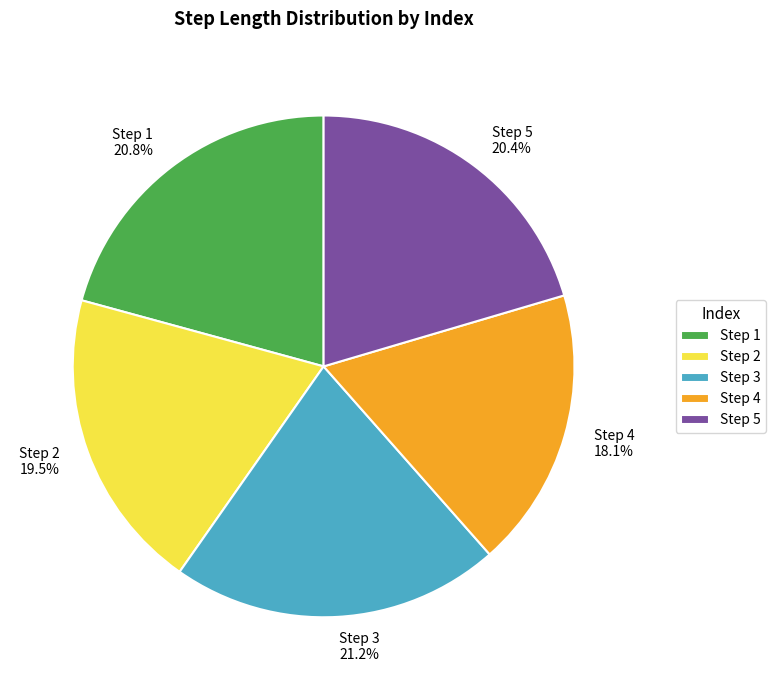

Combined, do Step 5 20.4% and Step 4 18.1% account for over 50%?

No